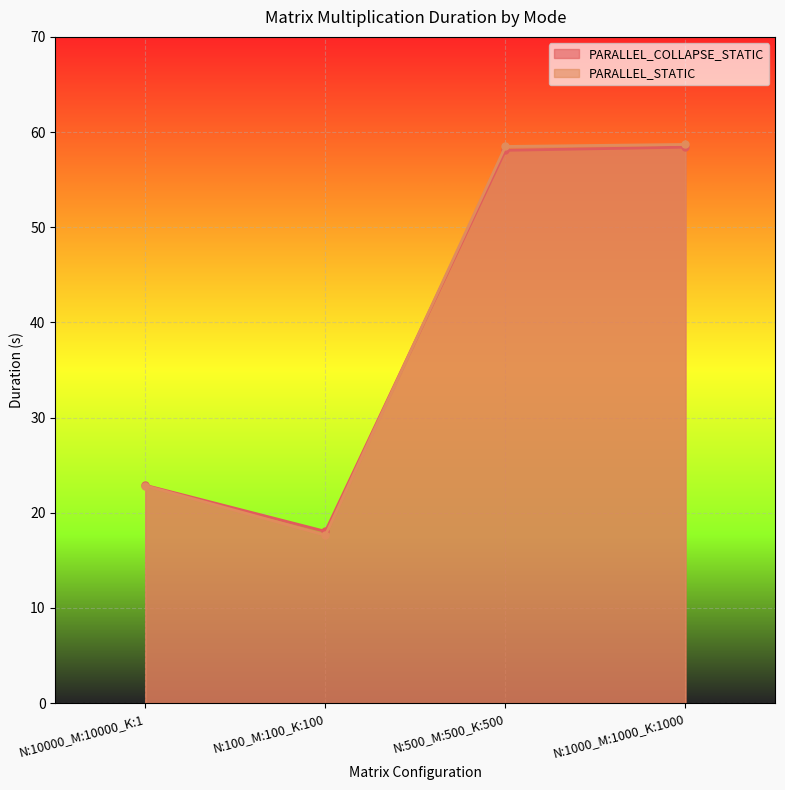

The value of PARALLEL_STATIC at N:100_M:100_K:100 is 17.6. True or false?

True